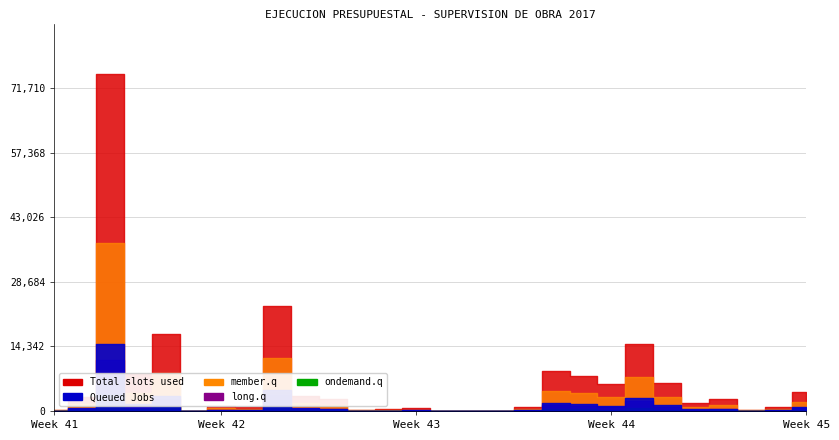

What is the value of the Total slots used point at the 7th from the left?

1157.0